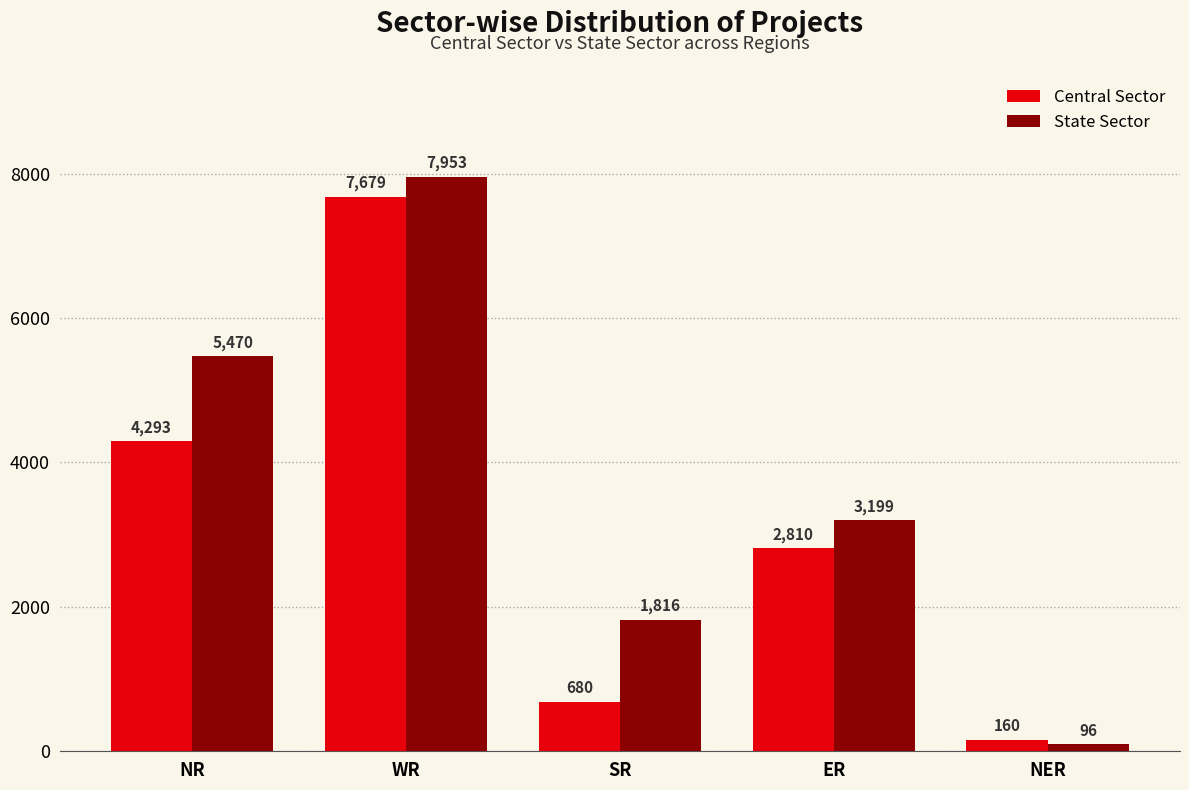

At which label does State Sector reach its minimum?

NER